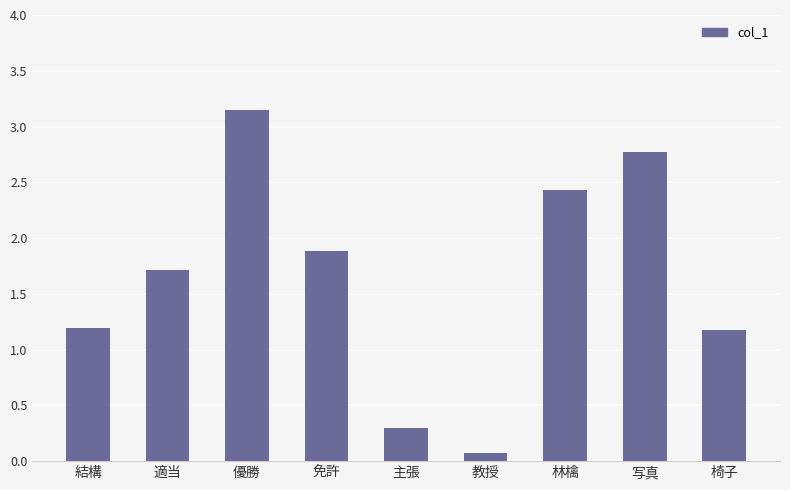

Between 林檎 and 写真, which is larger?

写真